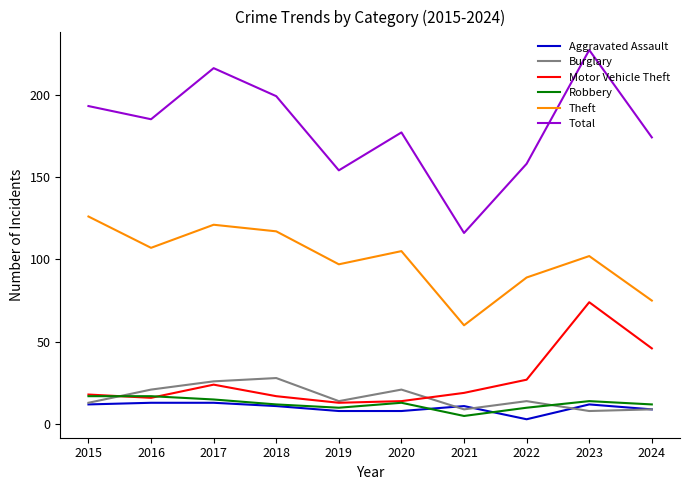

Which series has the largest range (max minus min)?

Total